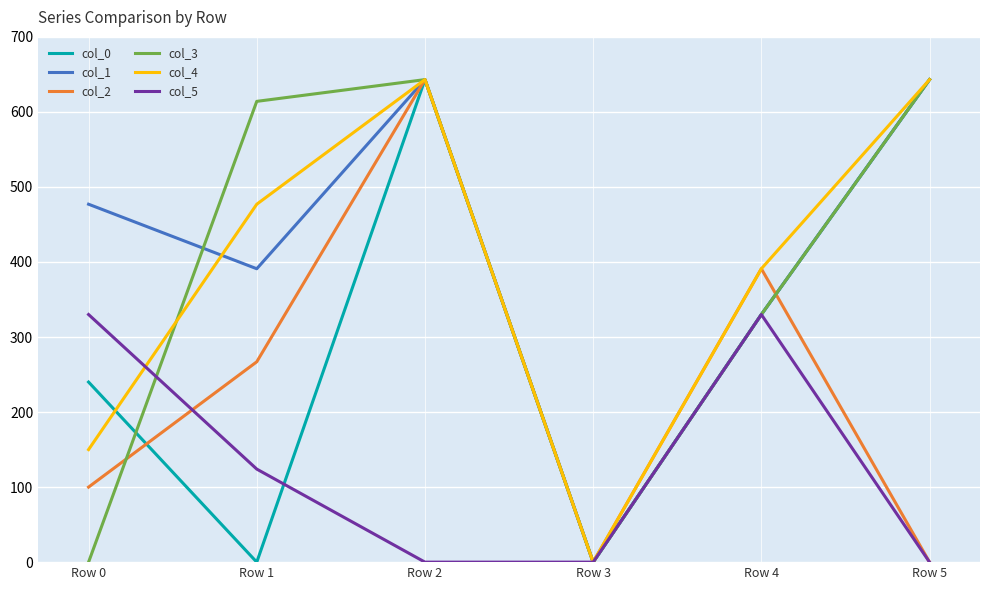

What is the difference between the highest and lowest values at Row 5?

643.1